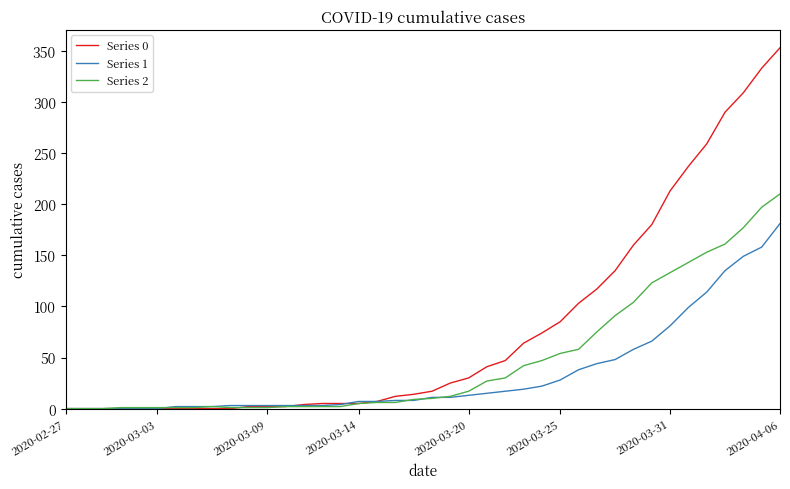

What are all the series names shown in the legend?

Series 0, Series 1, Series 2